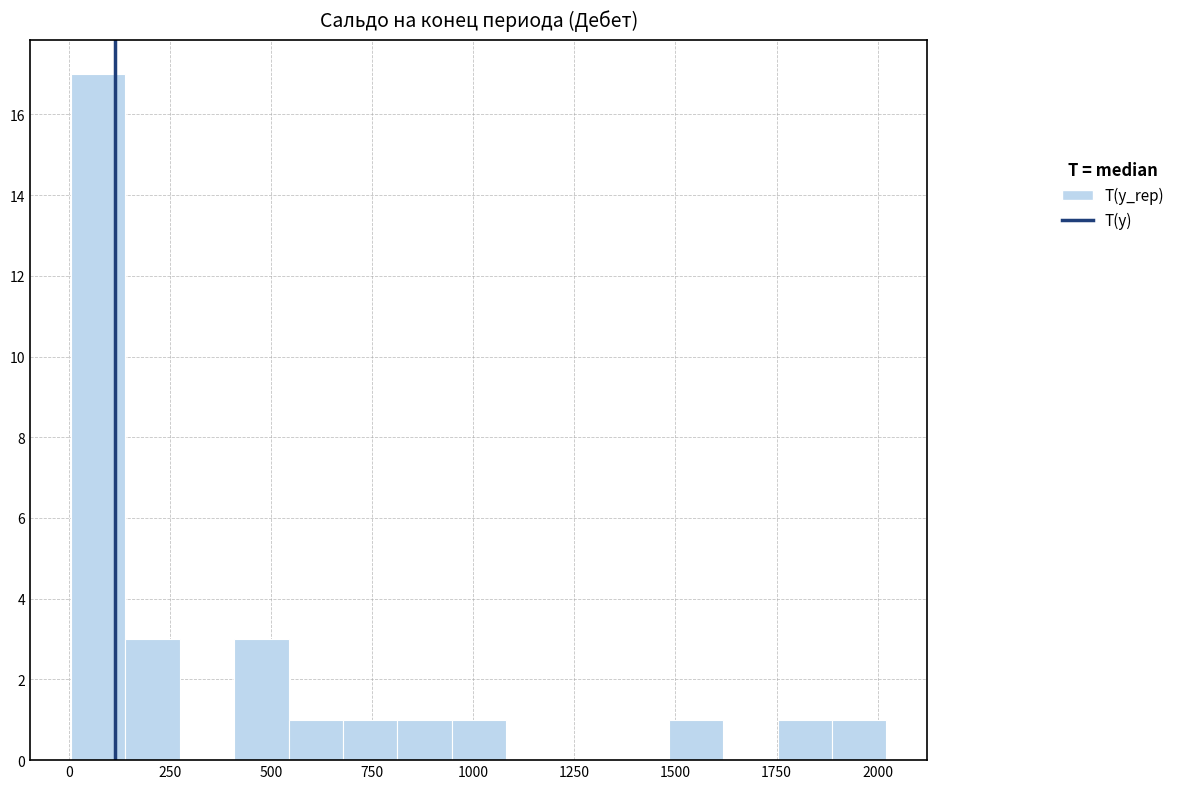

Around what value on the x-axis is the tallest bar? Give the approximate position of its centre, as read against the axis.

50